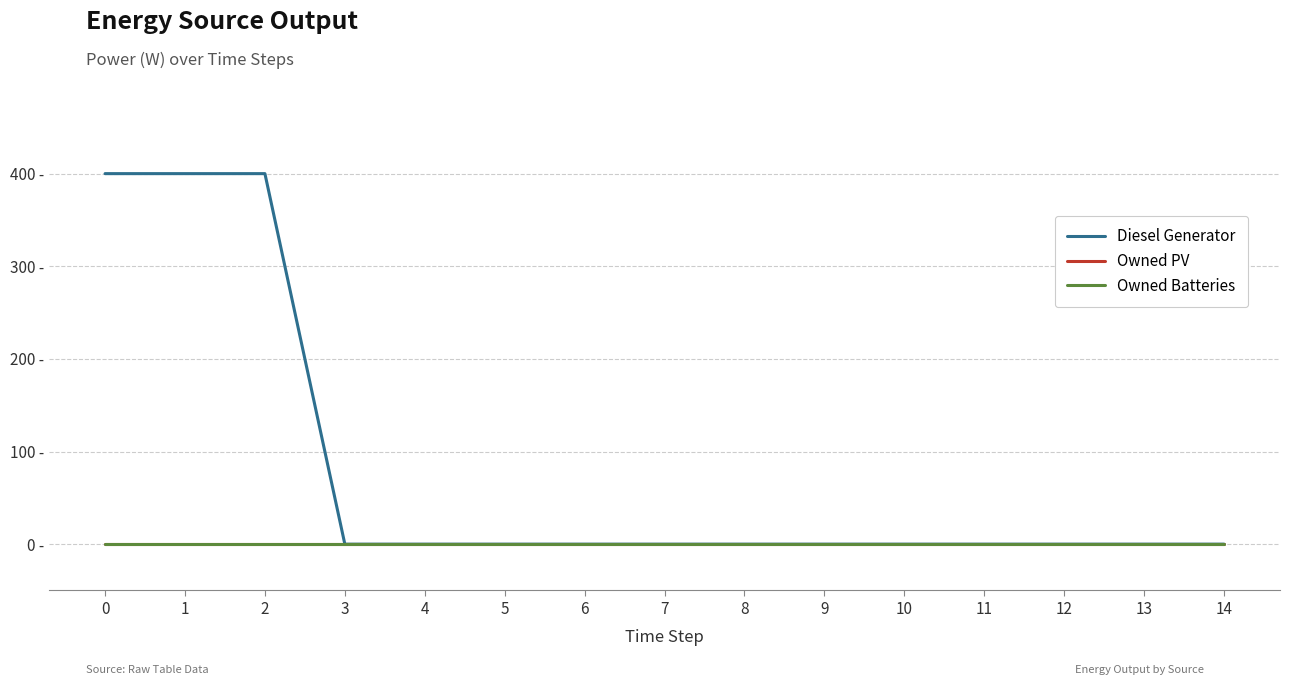

Is this an area chart (filled region under the line)?

No